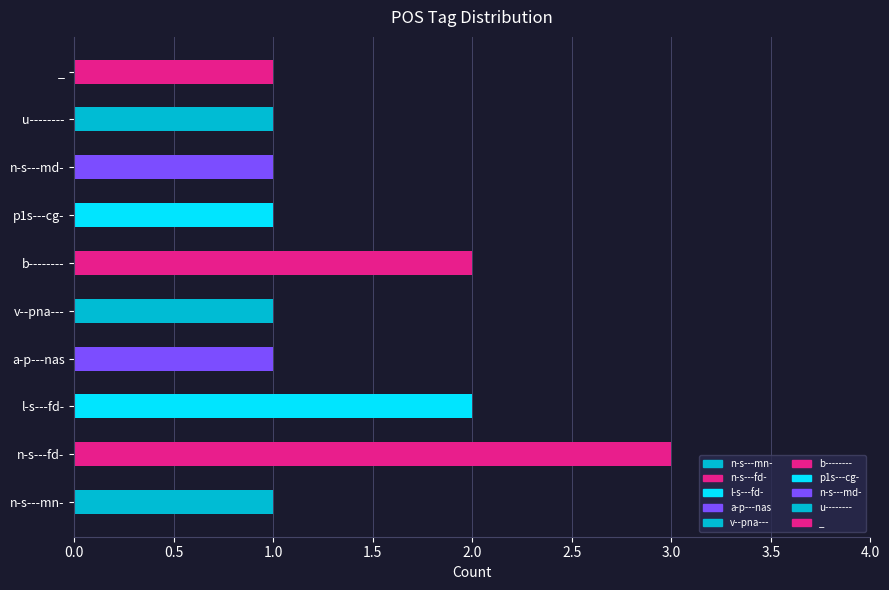

What is the maximum value shown in the chart?

3